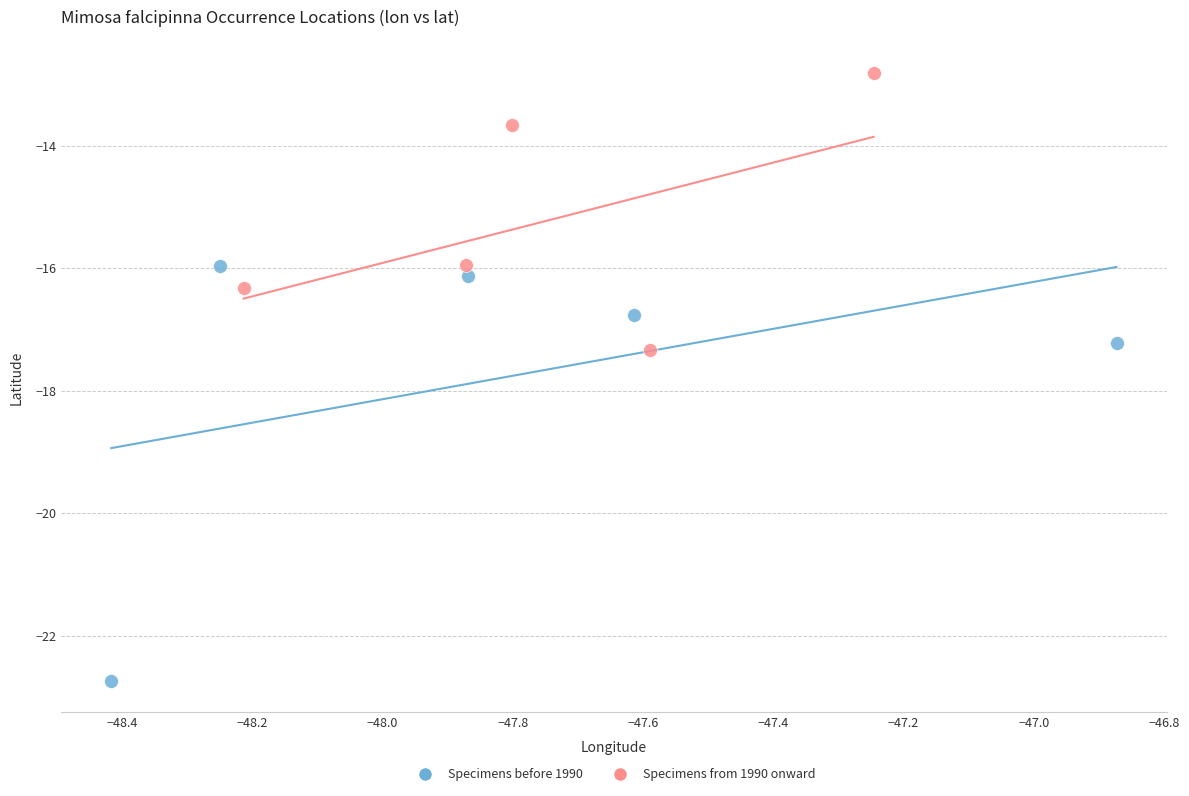

Which series has the widest spread of Y values?

Specimens before 1990